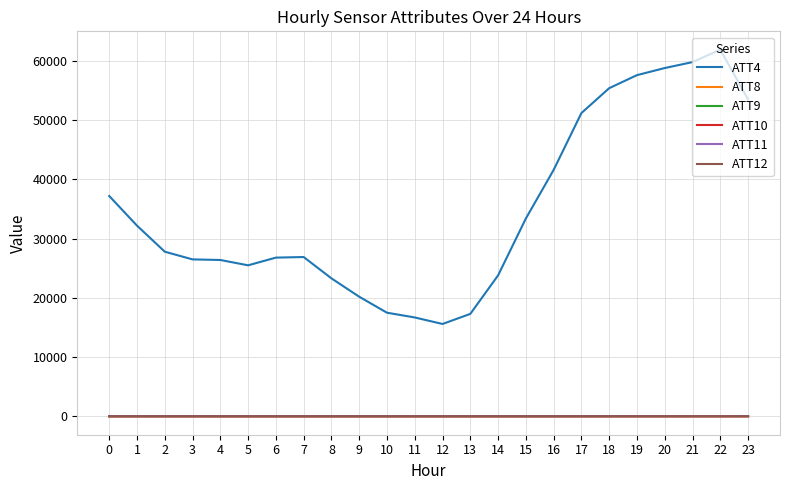

The ATT9 series shows 43.8 at 9. True or false?

True